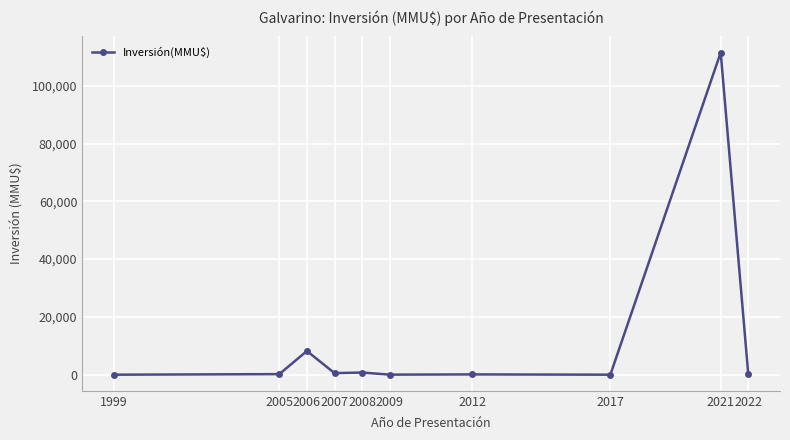

True or false: the data shows 8200 at 2006.

True